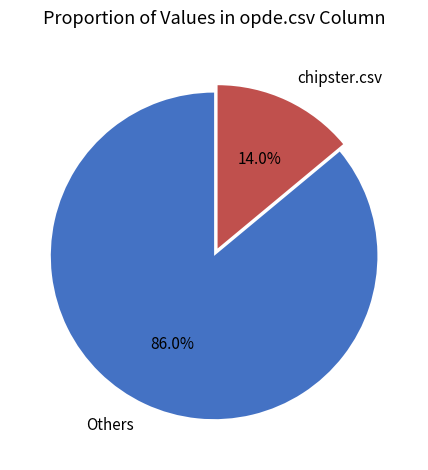

What is the largest slice in the pie chart?

Others